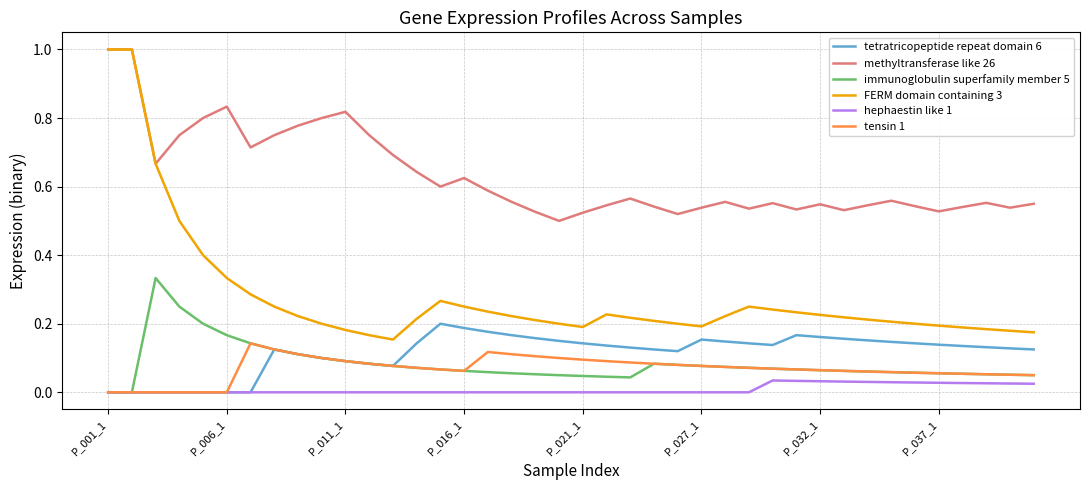

True or false: immunoglobulin superfamily member 5 has more than 0 points higher than both neighbors.

True